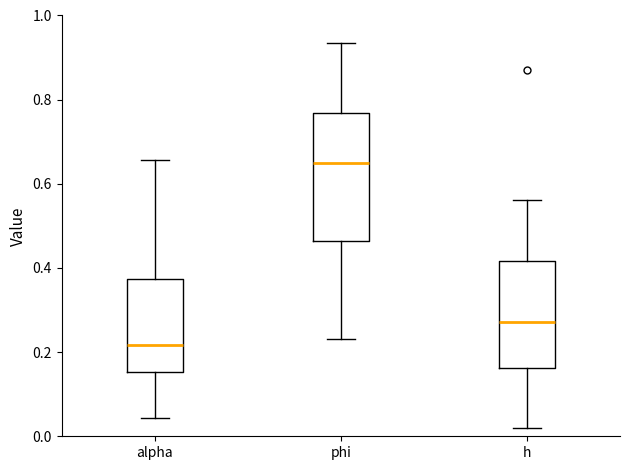

Which box's median line is the highest?

phi